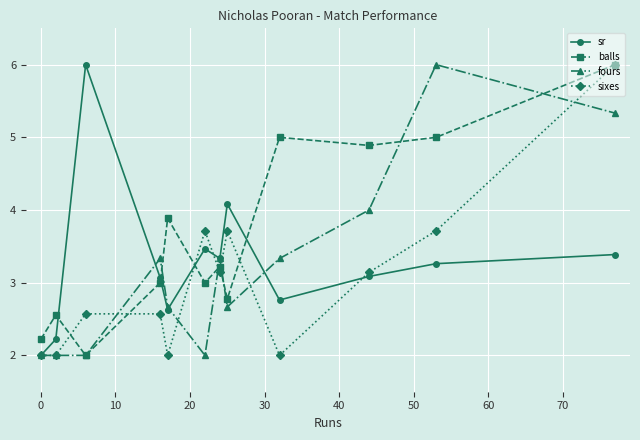

After their last crossing, which series has the higher values: sixes or fours?

sixes